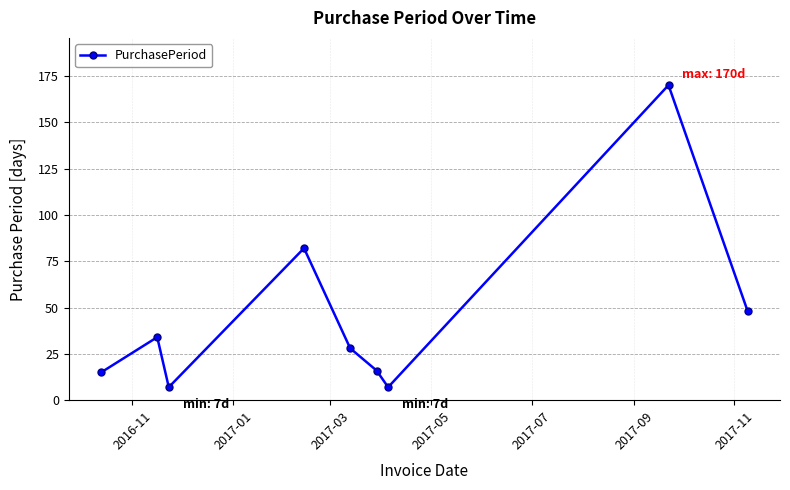

What is the value of the 4th point from the left?

82